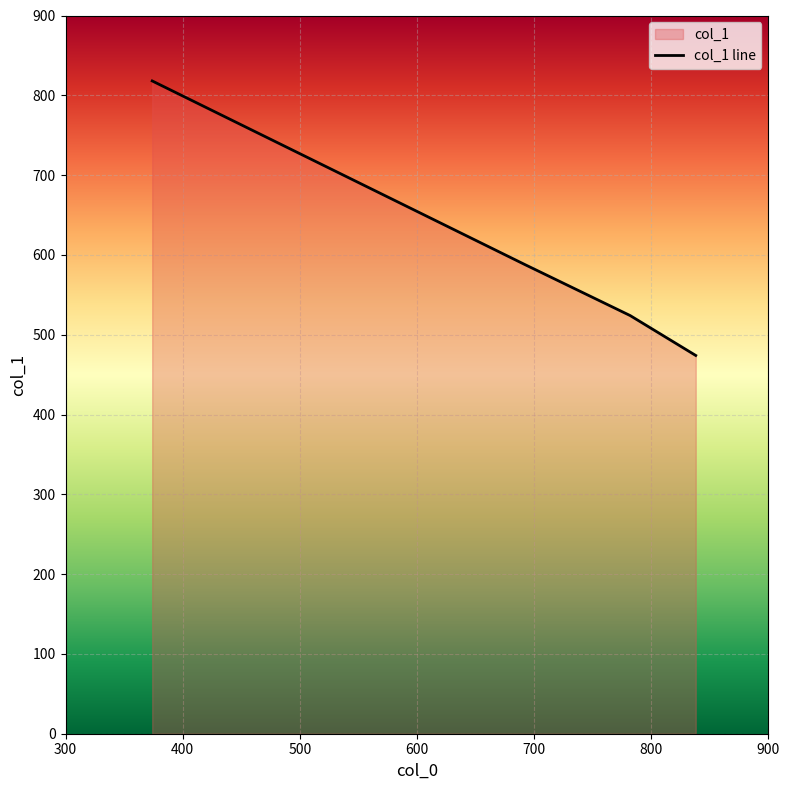

What is the minimum value shown in the chart?

474